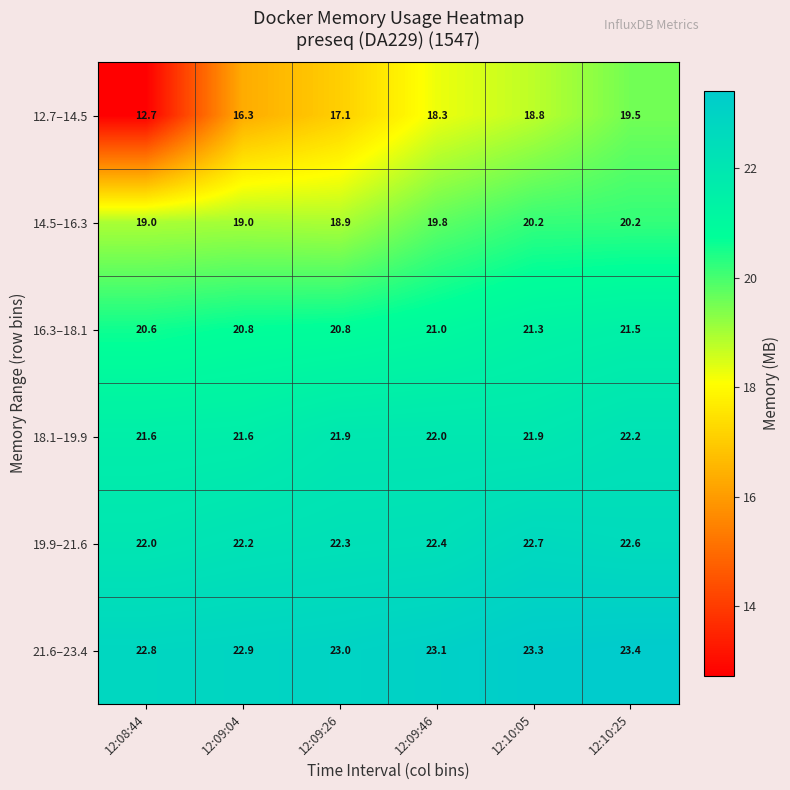

Which label corresponds to the smallest value in the chart?

12:08:44